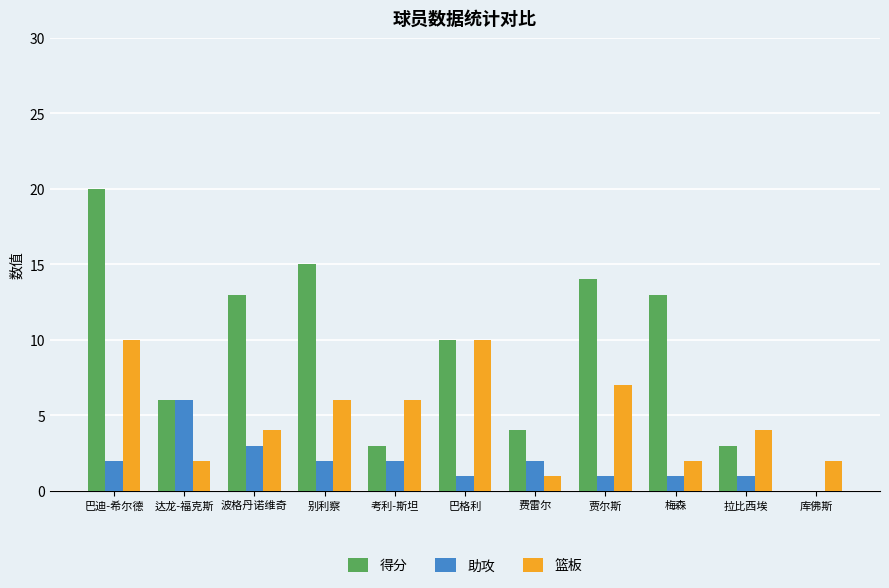

At which label does 助攻 reach its peak?

达龙-福克斯